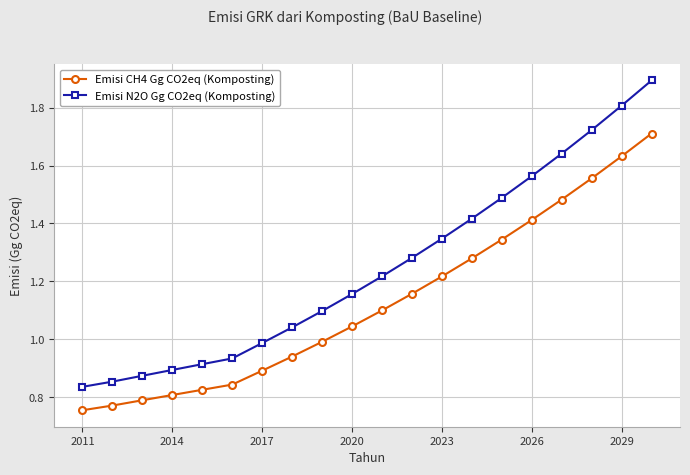

What is the average value of the Emisi CH4 Gg CO2eq (Komposting) series?

1.1